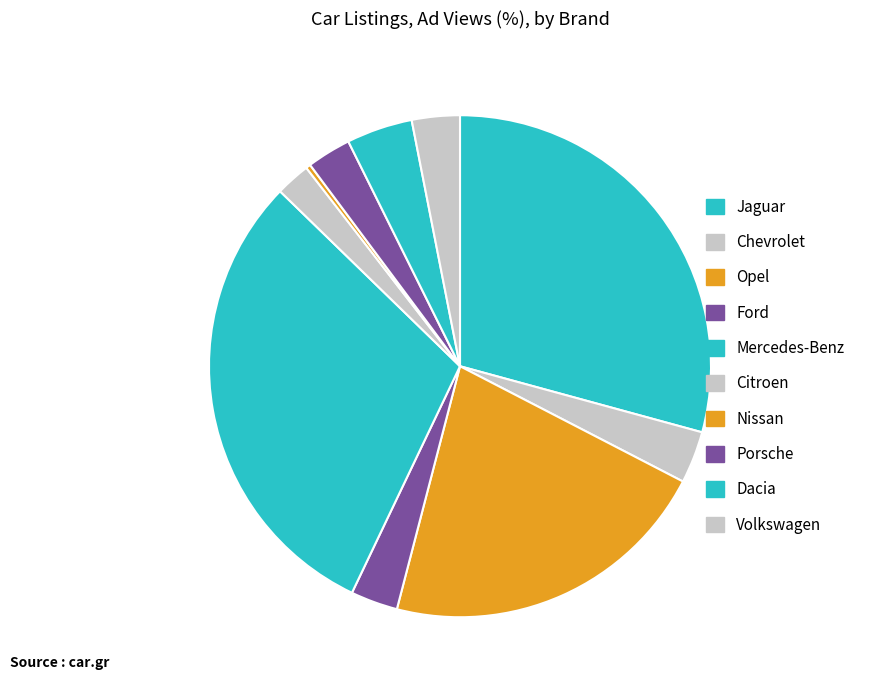

Count the number of slices in the pie.

10